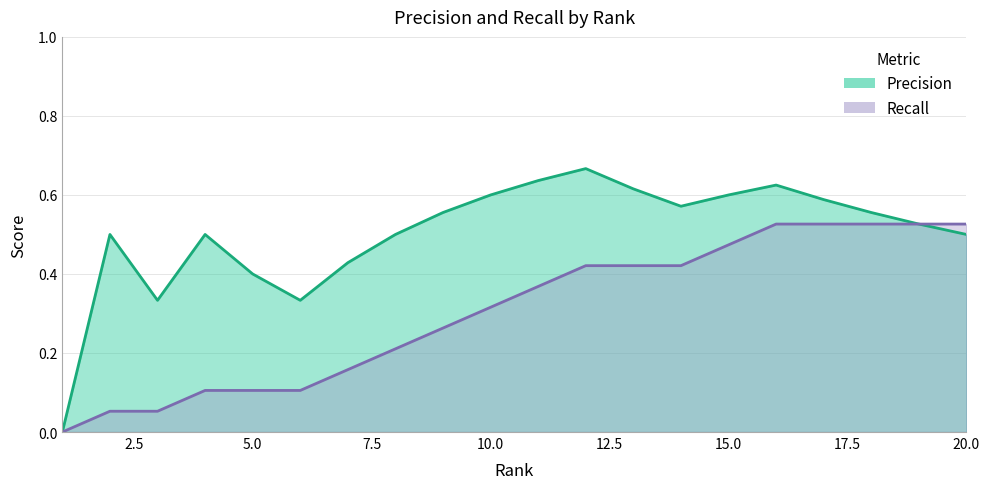

How many data points does each series have?

20